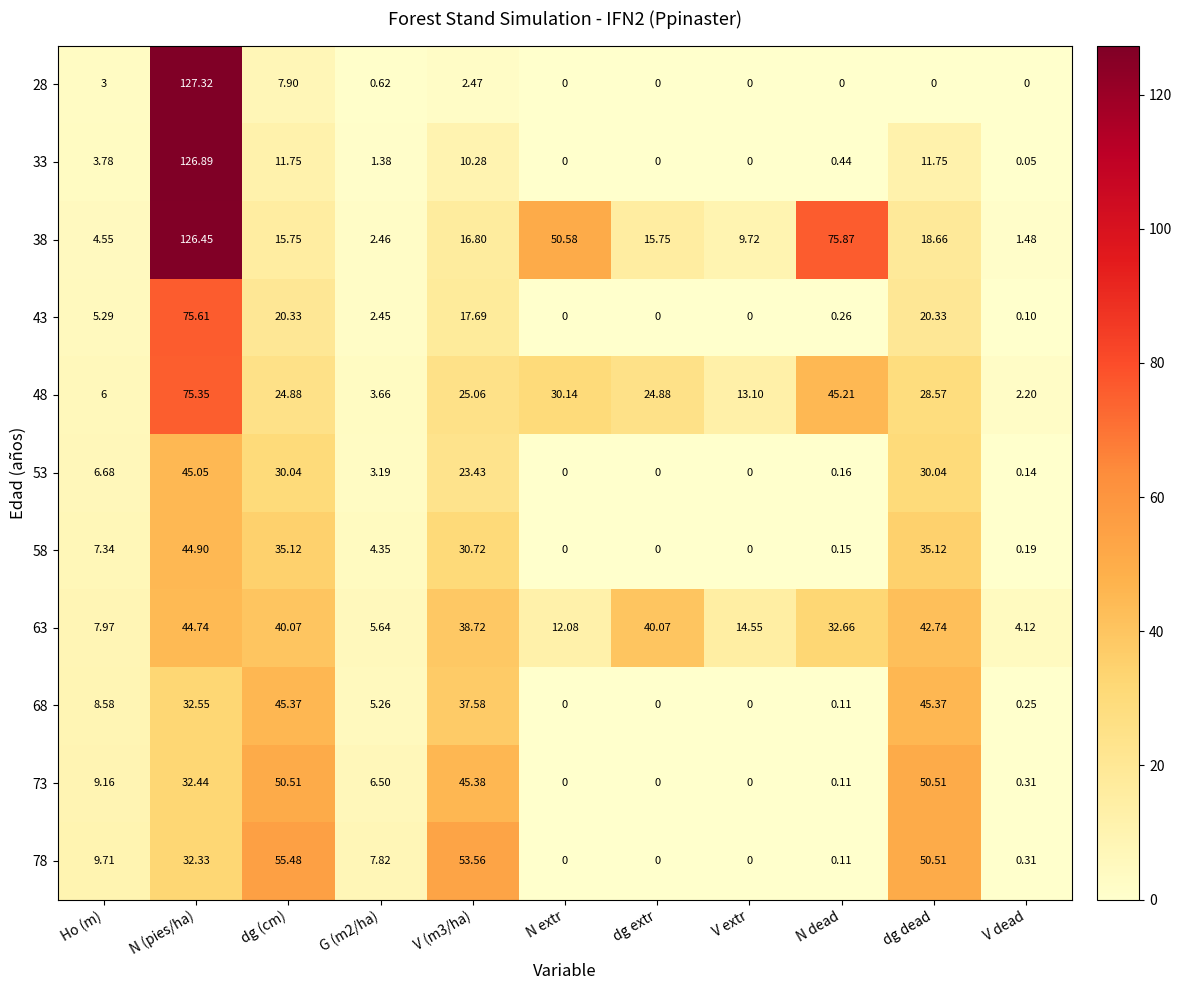

At which category is the sum across all series the highest?

N (pies/ha)